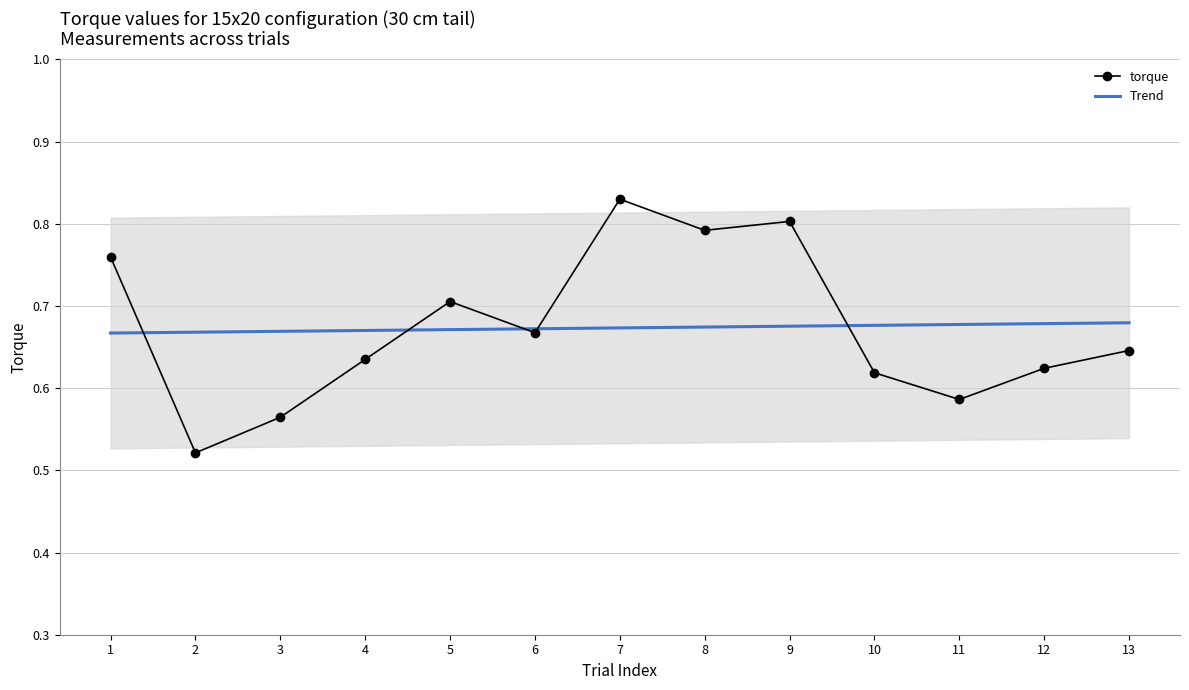

What is the value of the torque point at the 4th from the left?

0.6